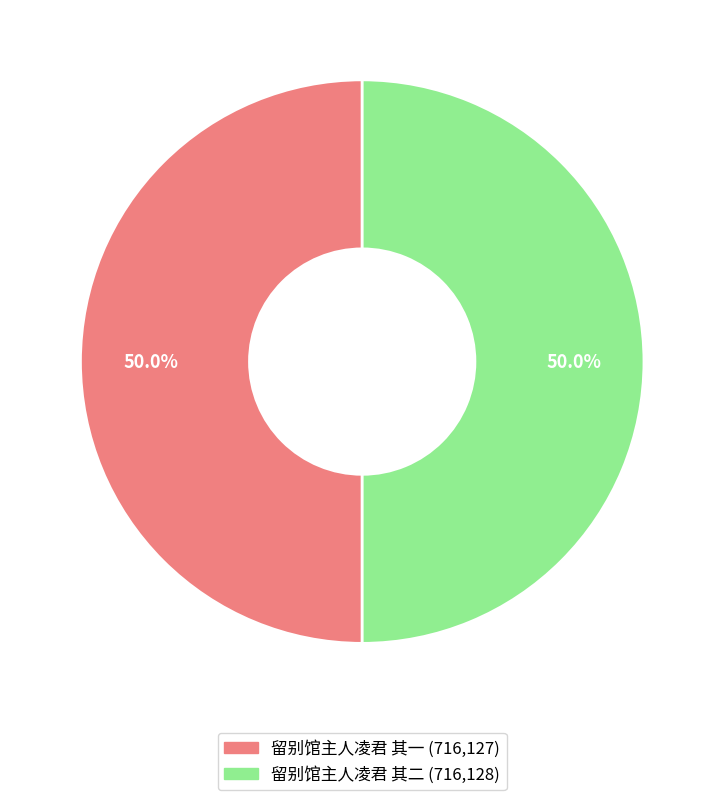

What is the ratio of the value at 留别馆主人凌君 其一 to the value at 留别馆主人凌君 其二?

1.0